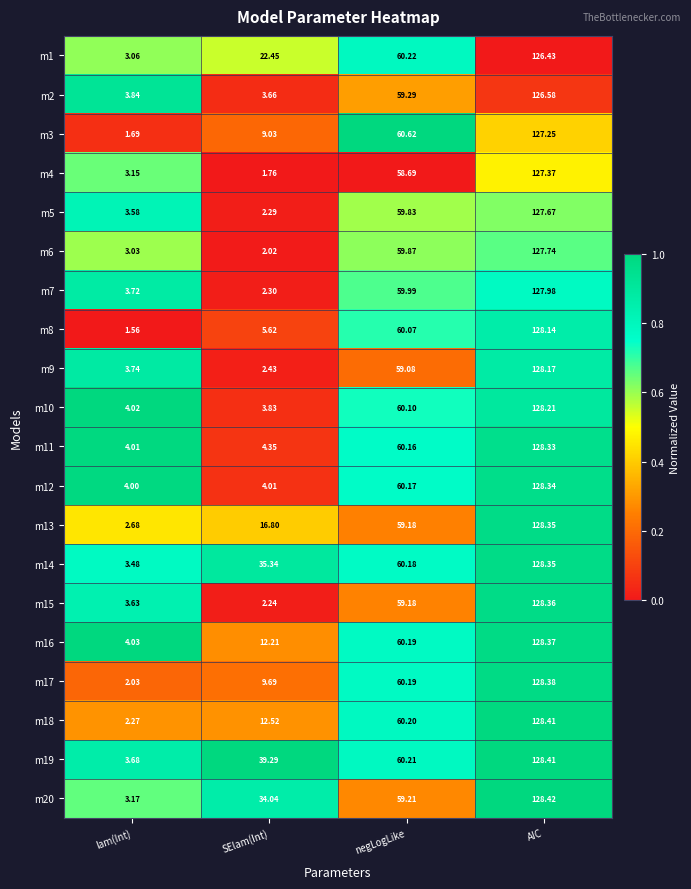

Rank the categories by m13 value from lowest to highest.

lam(Int), SElam(Int), negLogLike, AIC